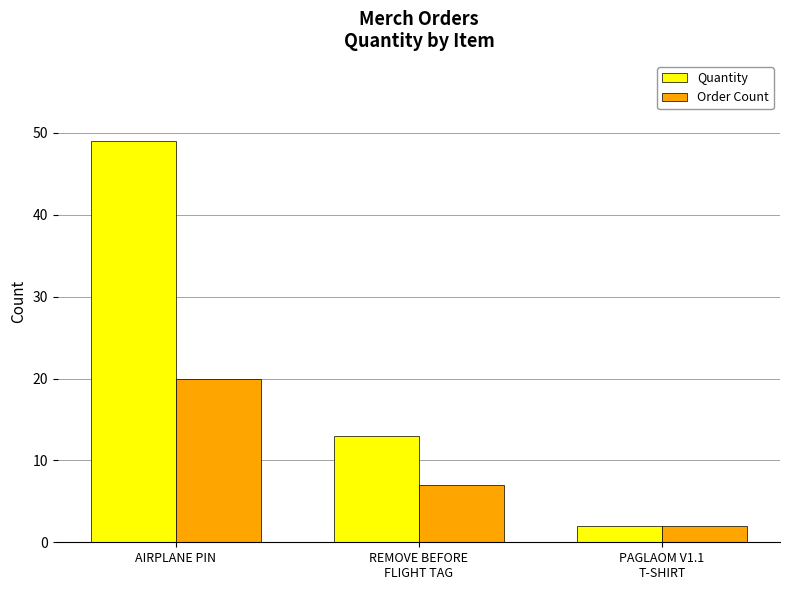

List the series in order of their overall mean, lowest first.

Order Count, Quantity